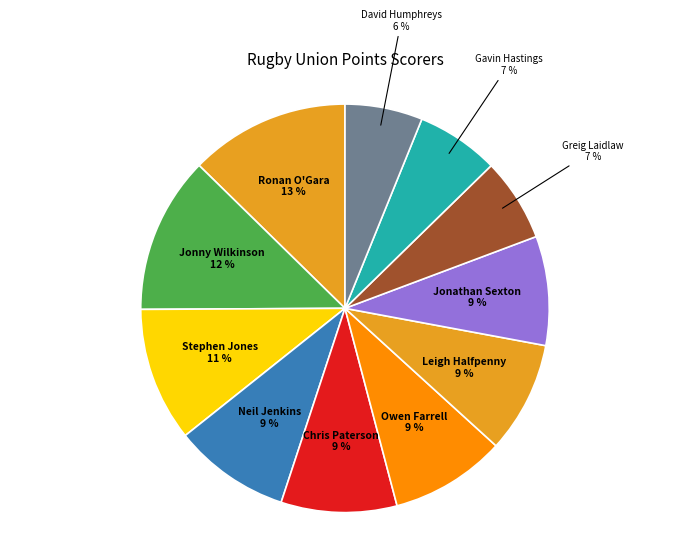

Combined, do Greig Laidlaw and Gavin Hastings account for over 50%?

No